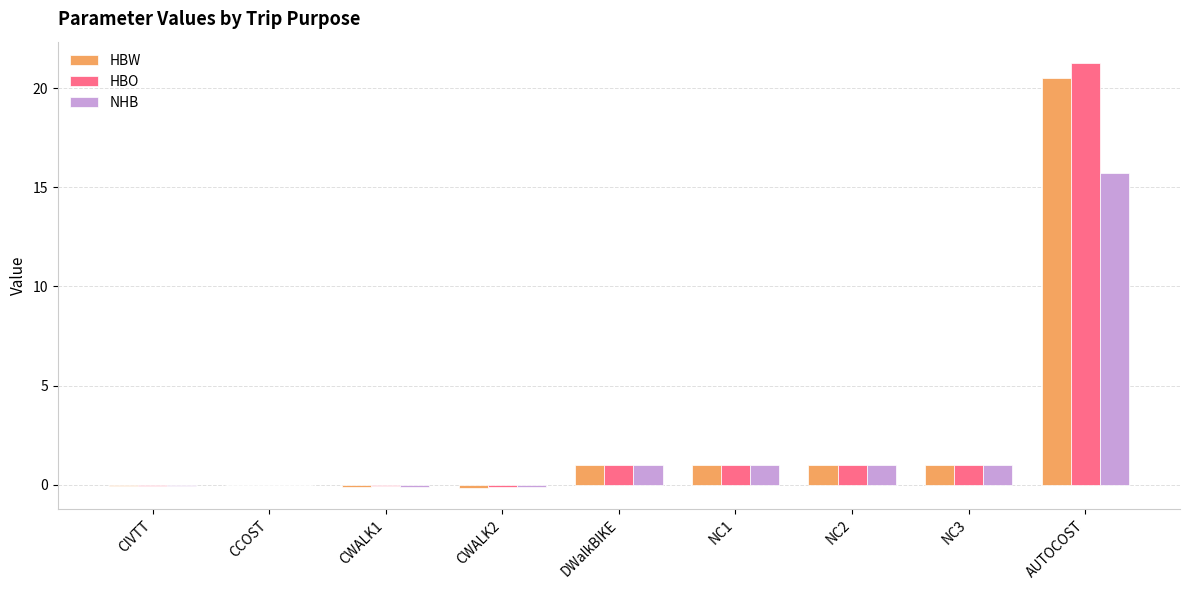

True or false: HBO has a value of 1.0 at NC2.

True